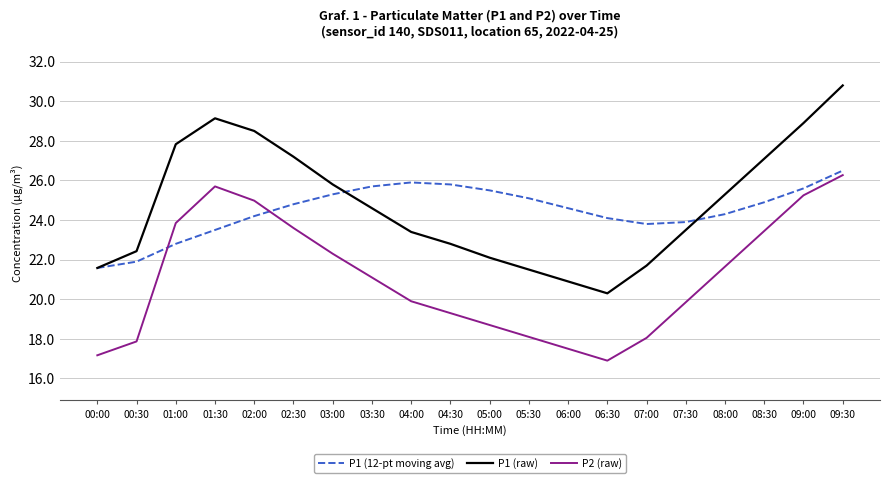

Is it true that P2 (raw) equals 23.9 at 01:00?

True